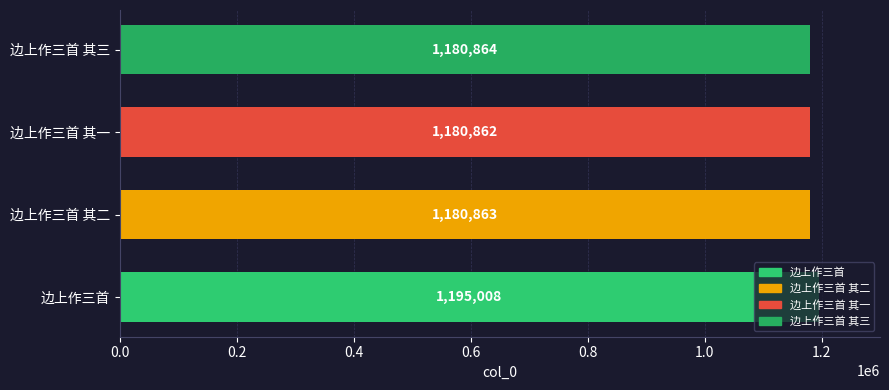

Which category has the lowest value across all series?

边上作三首 其一